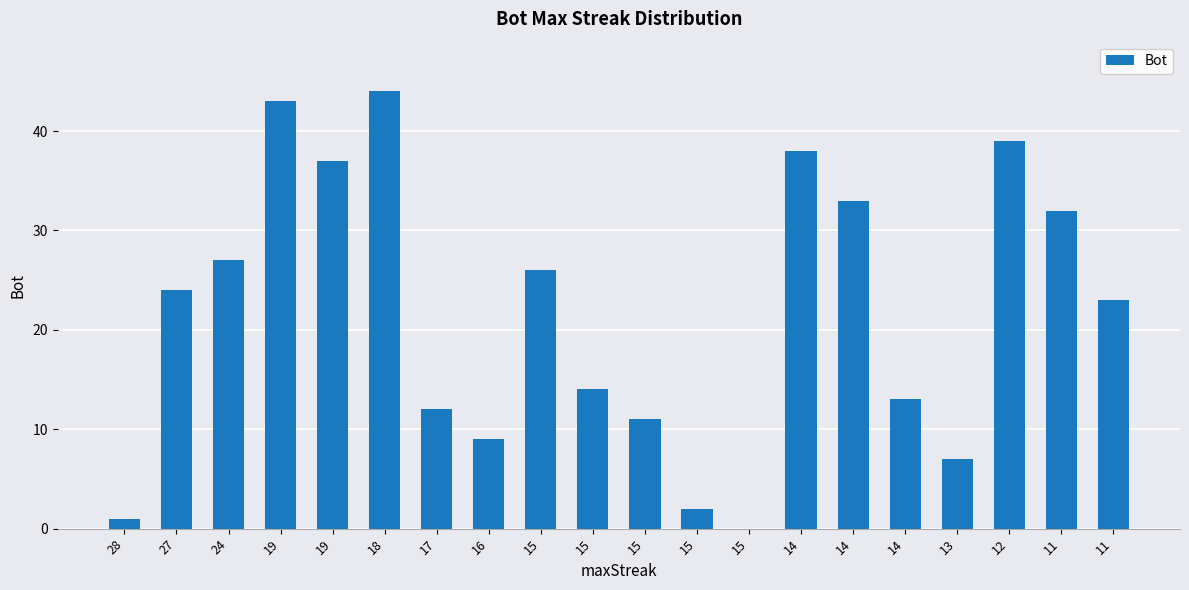

How many series are shown in this chart?

1